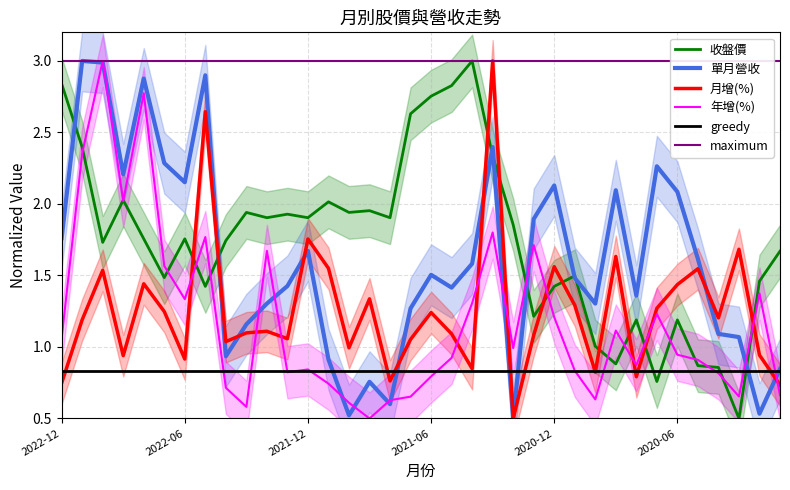

The 收盤價 series shows 1.2 at 2020-06. True or false?

True